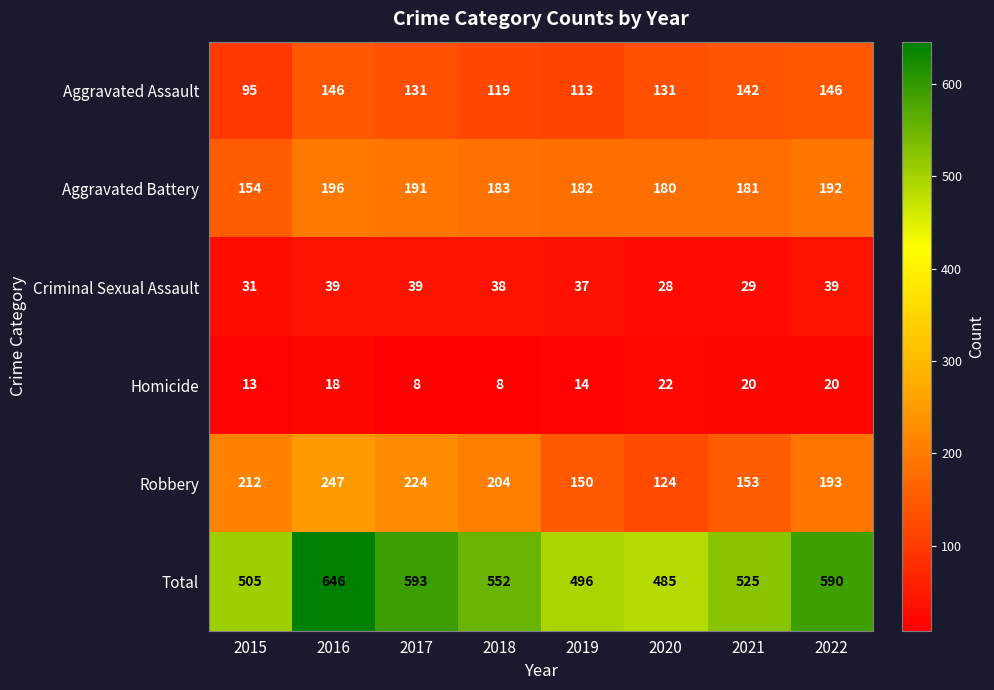

At how many categories does at least one series exceed 529?

4